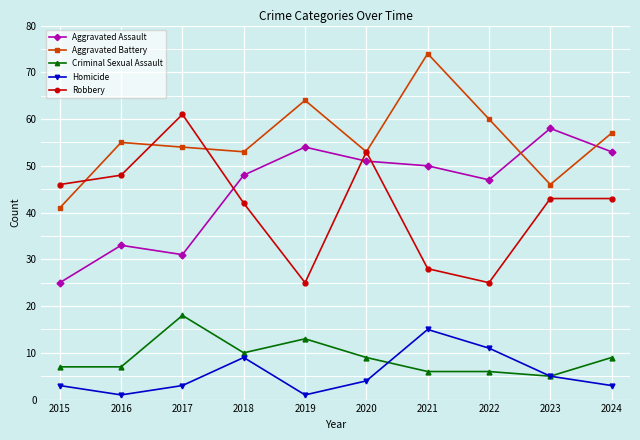

True or false: Robbery has a value of 42 at 2018.

True